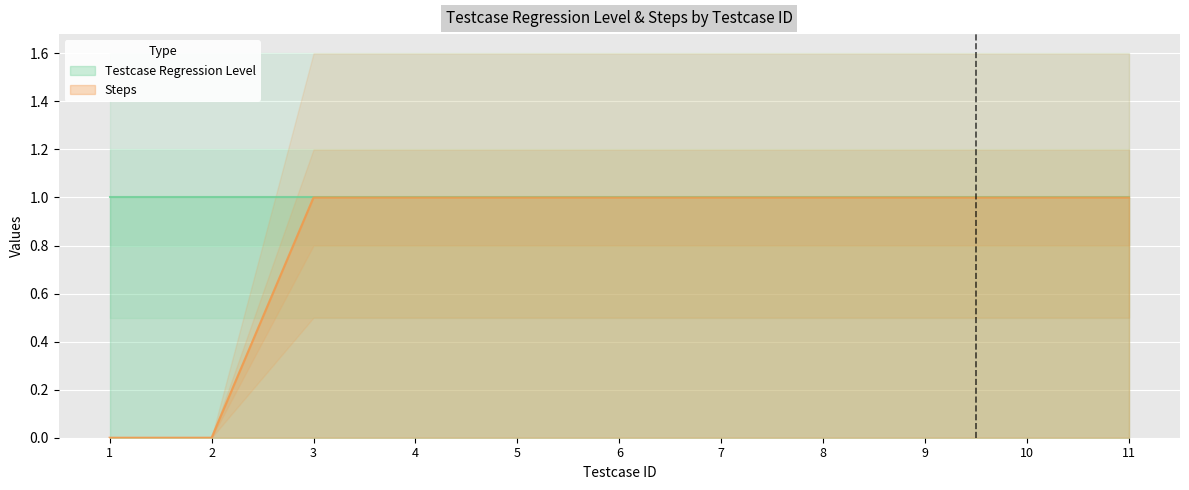

Is it true that the value at 6 is 1?

False